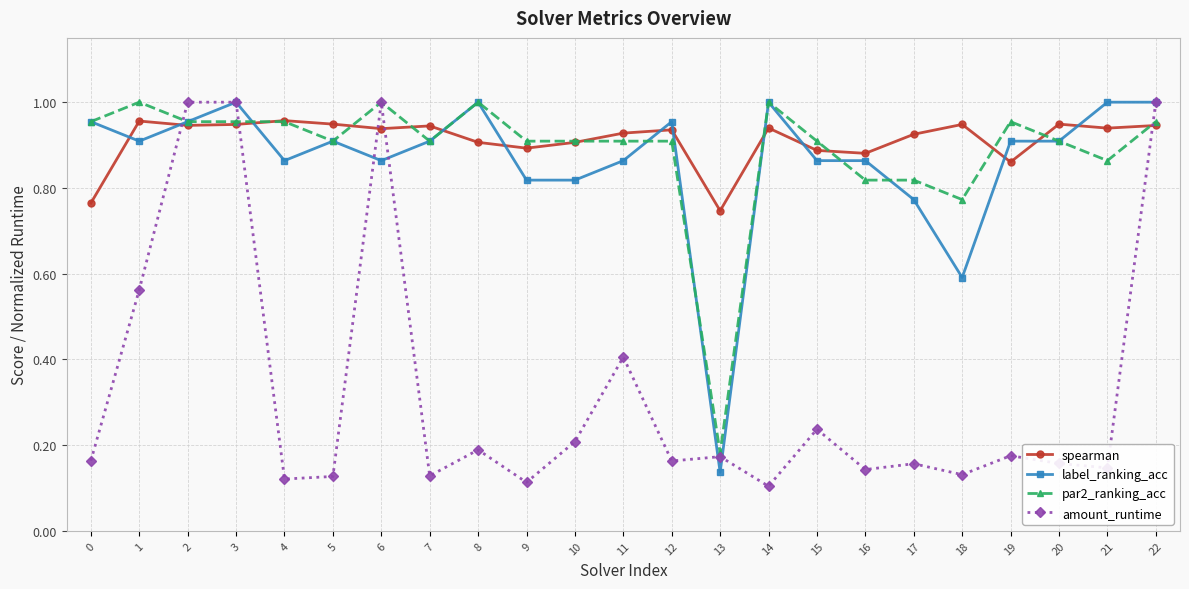

The par2_ranking_acc series shows 1.1 at 17. True or false?

False